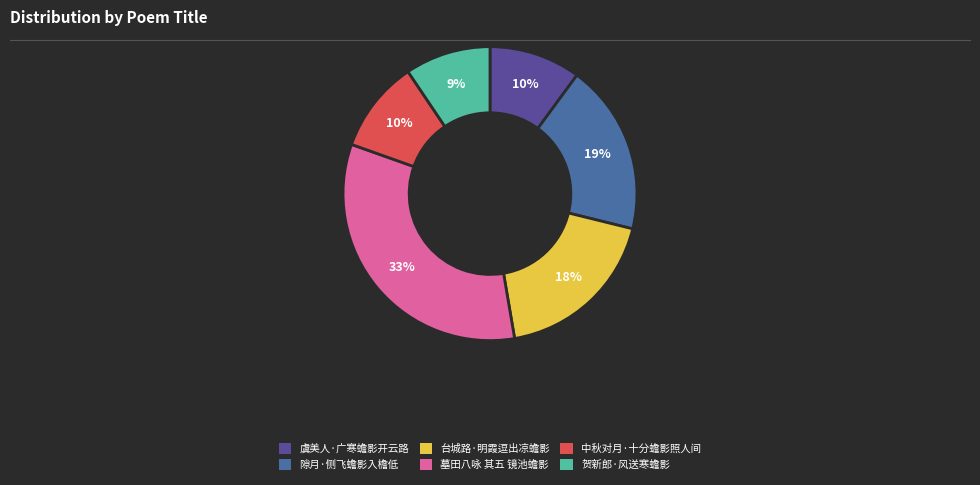

To the nearest percent, what percentage of the pie is 隙月·侧飞蟾影入檐低?

19%